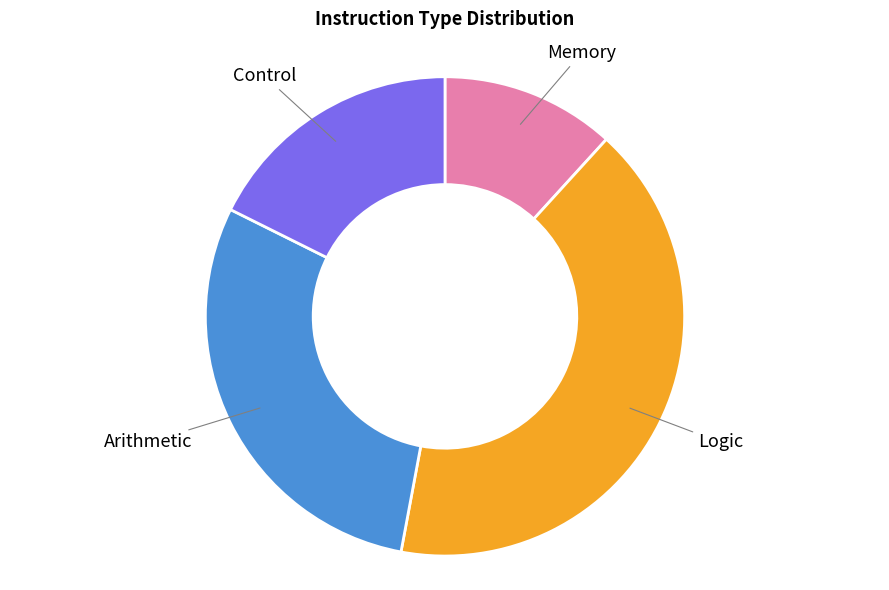

Is it true that Control is 18% of the pie?

True